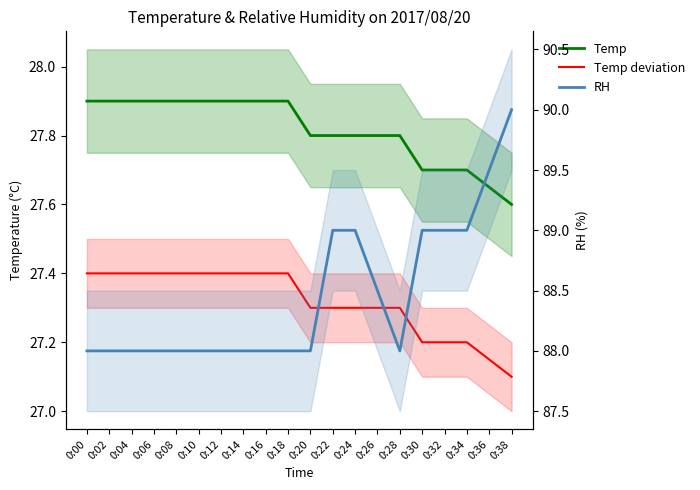

List the series in order of their peak value, highest first.

RH, Temp, Temp deviation